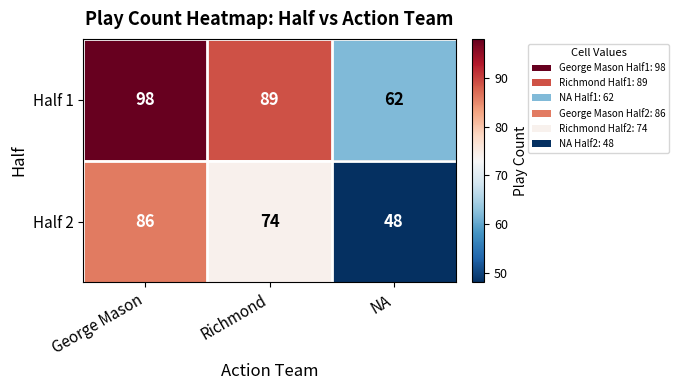

At which category is the sum across all series the highest?

George Mason